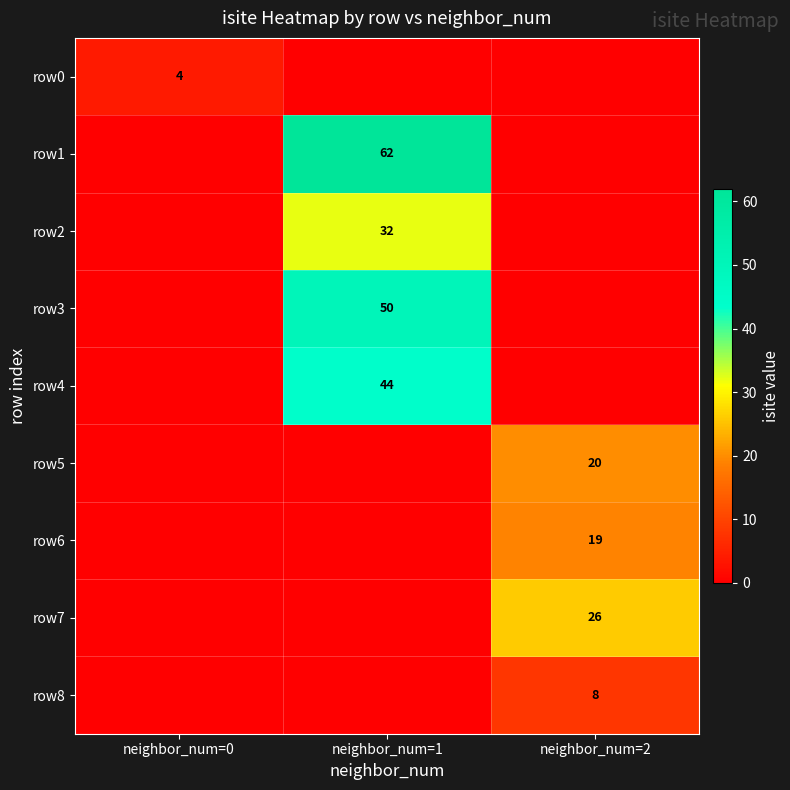

What is the spread (max minus min) of values at neighbor_num=2?

26